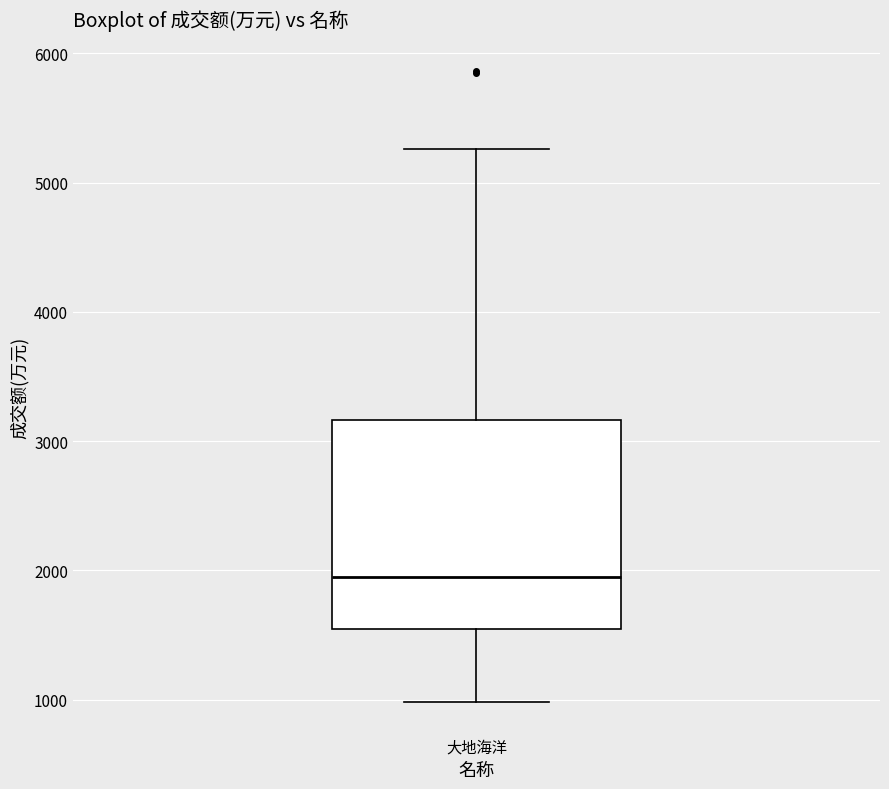

Read this box plot against the y-axis: the position of the median line, the range covered by the box, and the ends of both whiskers. The values are not printed on the chart, so give them approximately, as read against the axis.

median 2000, box 1500 to 3200, whiskers 1000 to 5300